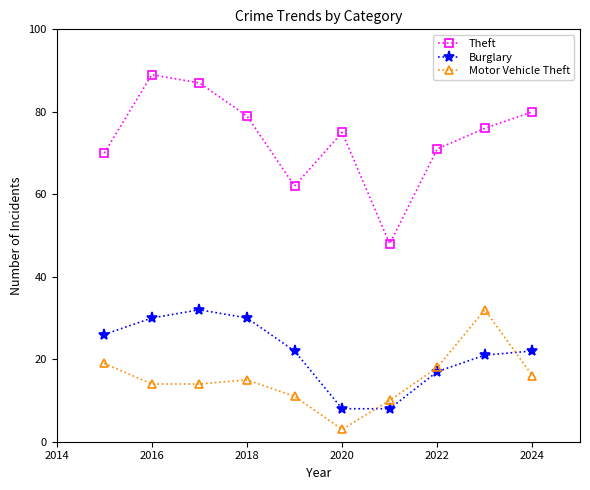

What is the sum of all Burglary values?

216